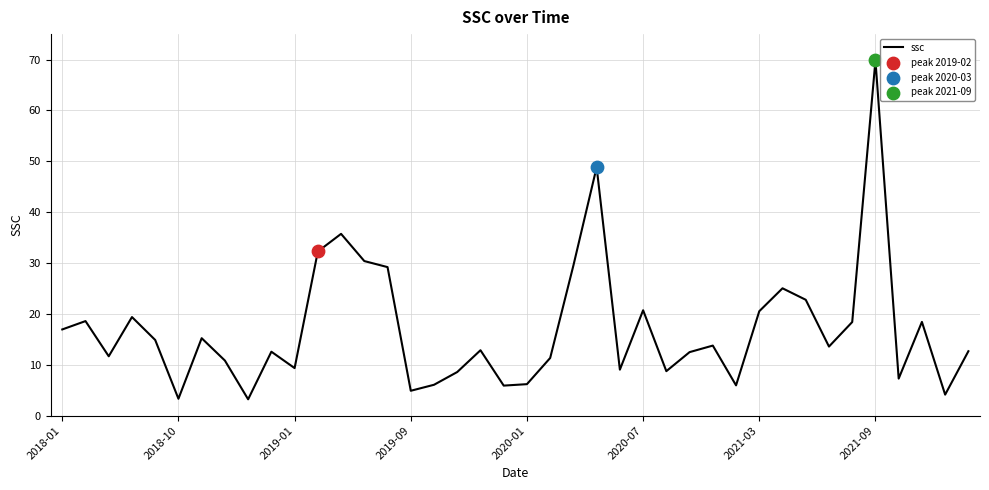

What is the maximum value shown in the chart?

69.8